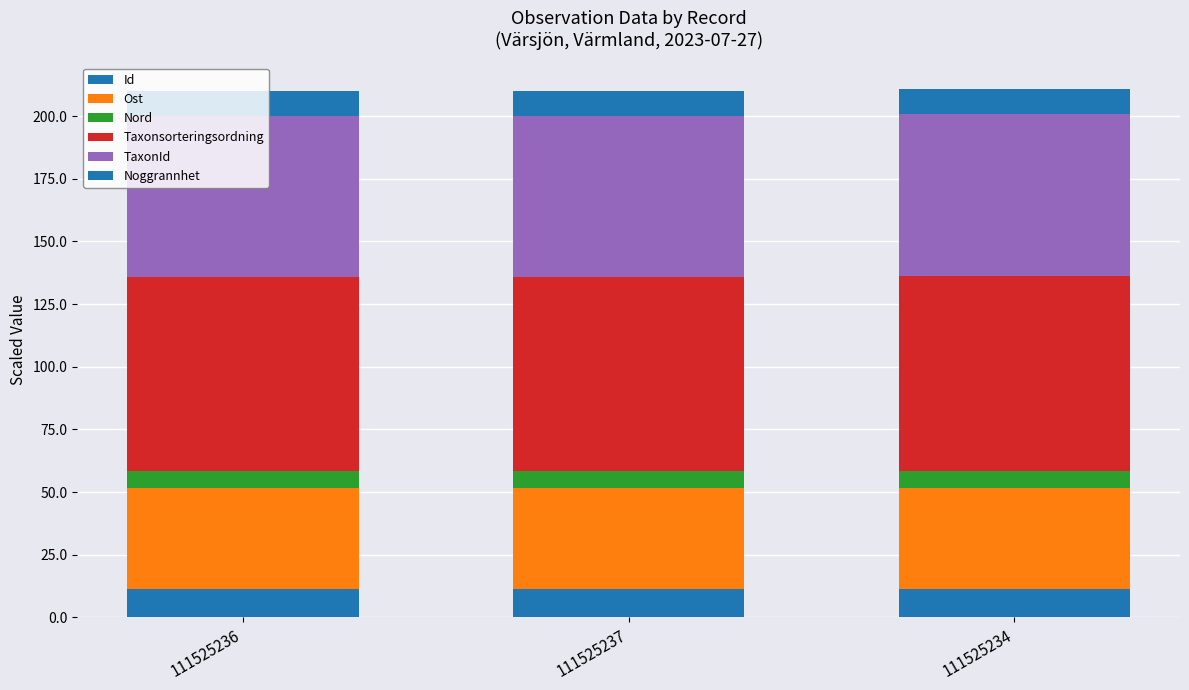

How many data points does each series have?

3